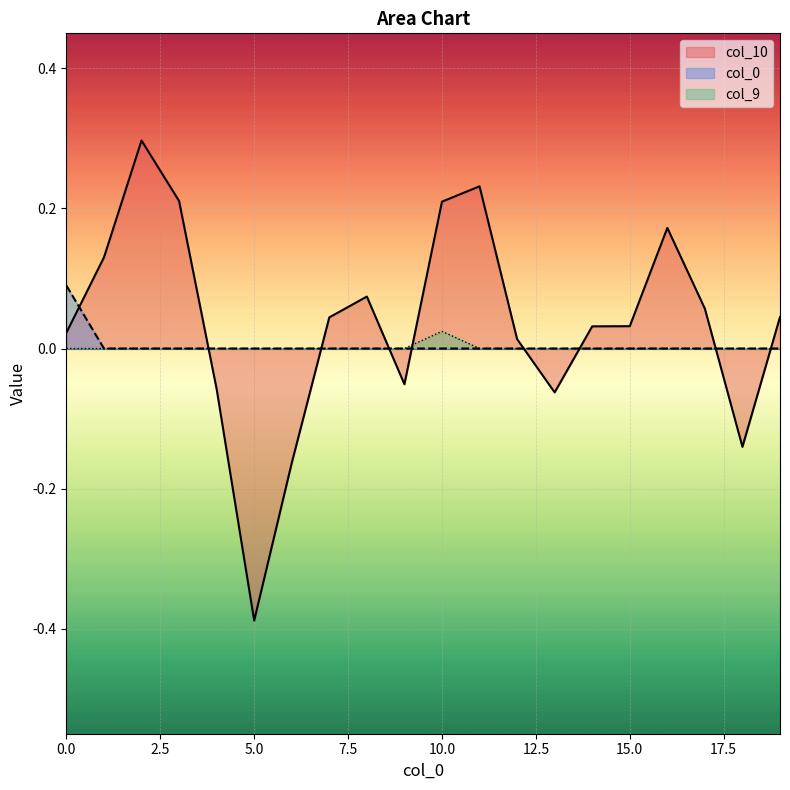

True or false: col_10 line and col_0 line intersect in this chart.

True